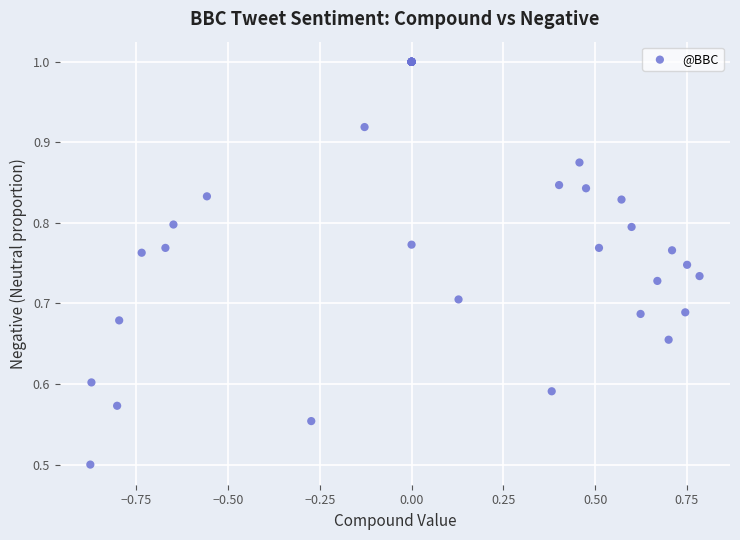

What Y value in the scatter plot is closest to 0?

0.5